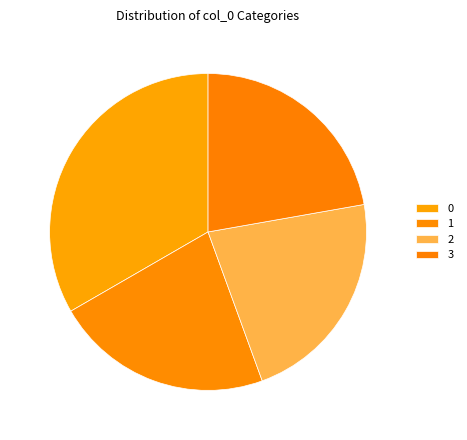

How many segments does this pie chart have?

4